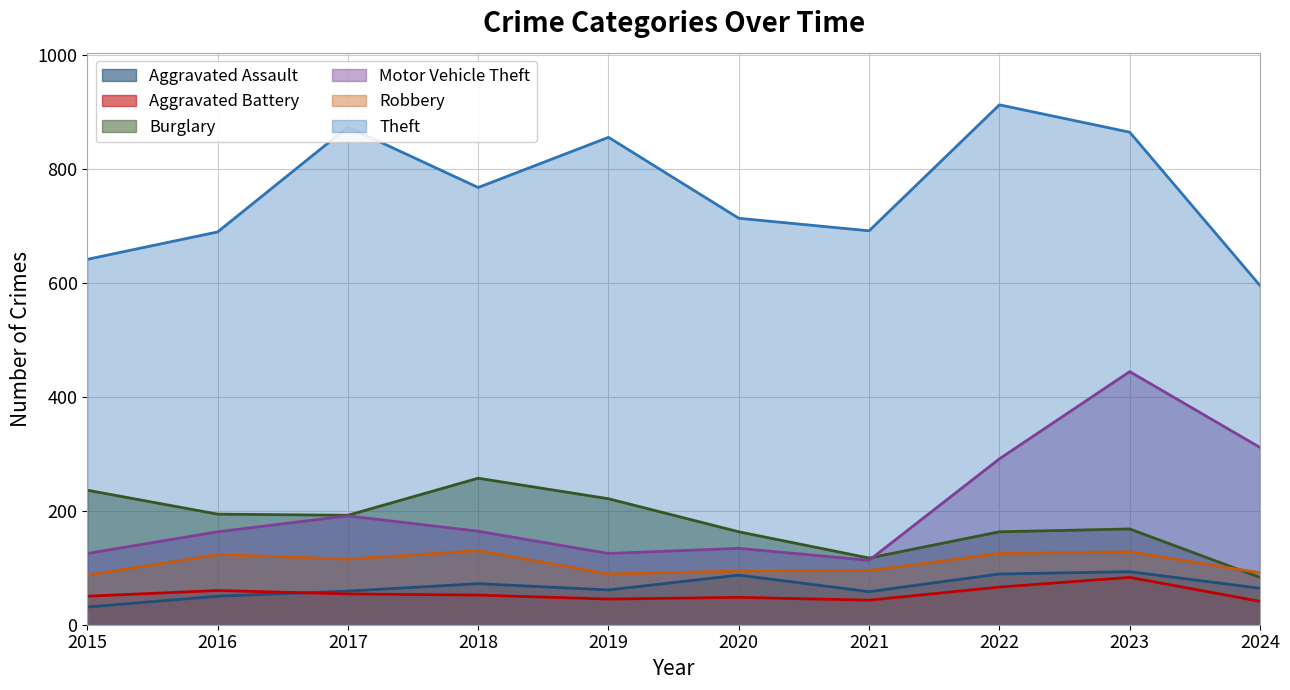

What is the value of the Theft point at the 8th from the left?

912